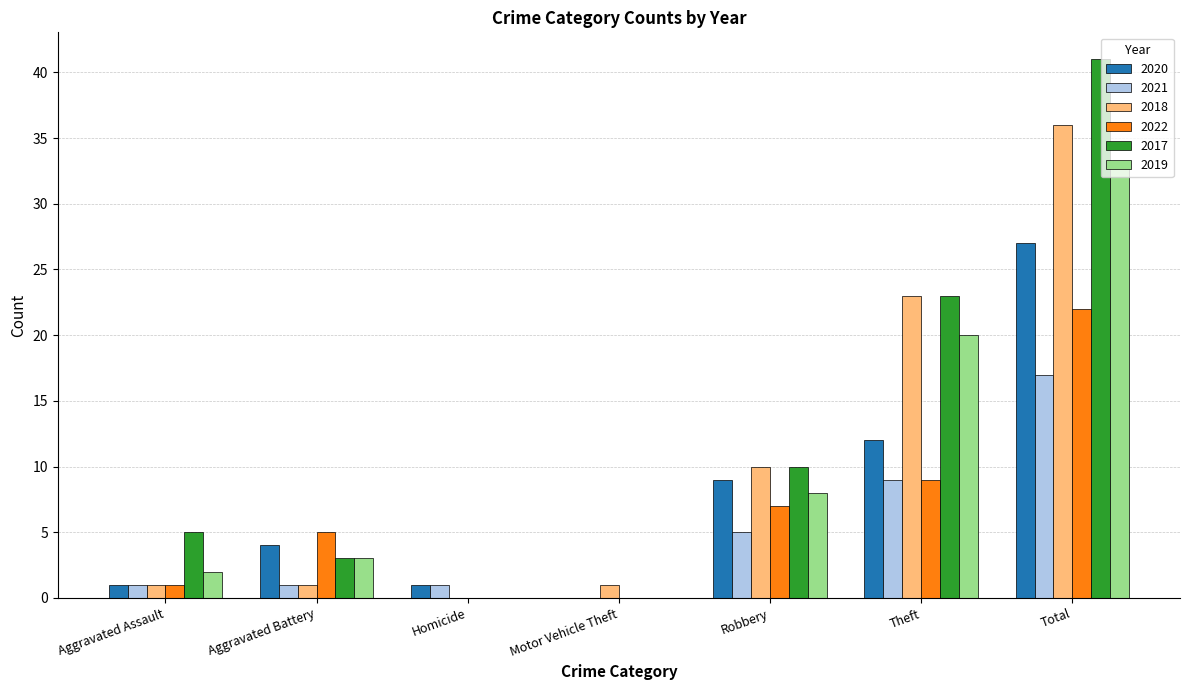

Reading left to right, what are all the values shown in this chart?

2020: 1	4	1	0	9	12	27
2021: 1	1	1	0	5	9	17
2018: 1	1	0	1	10	23	36
2022: 1	5	0	0	7	9	22
2017: 5	3	0	0	10	23	41
2019: 2	3	0	0	8	20	33